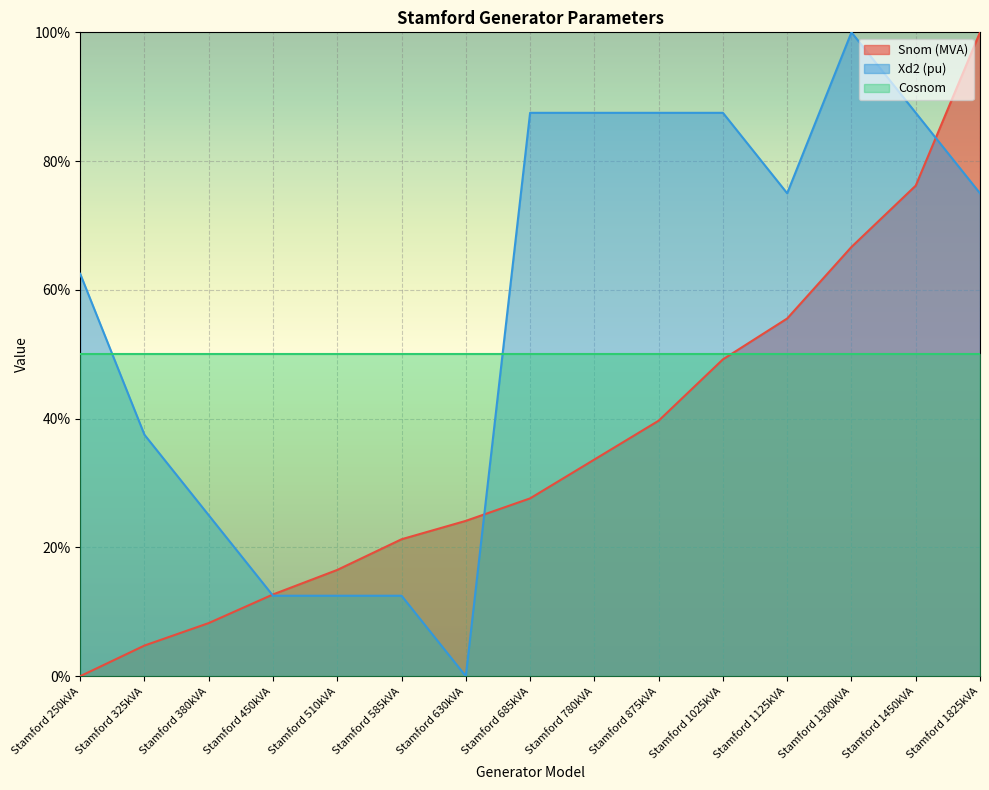

At which category is the sum across all series the highest?

Stamford 1825kVA